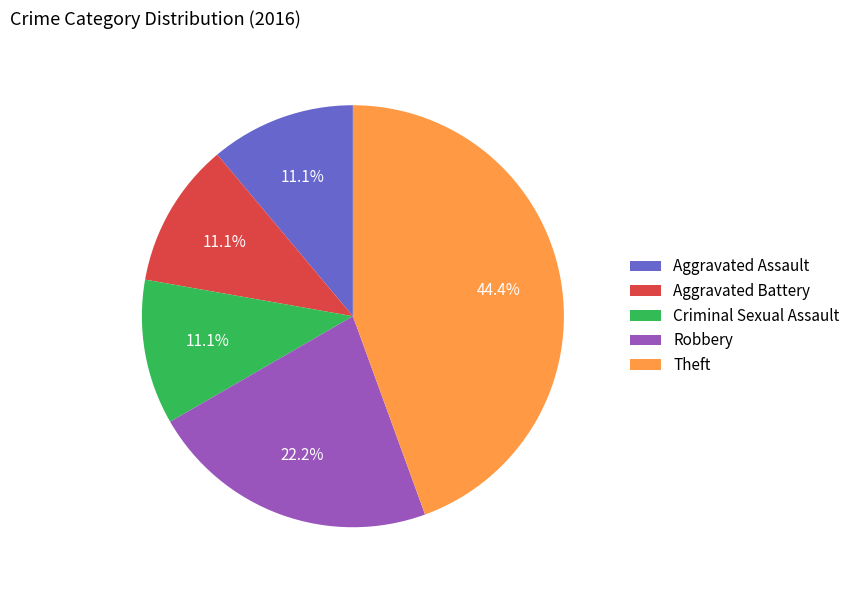

Approximately how many times larger is the value at Robbery compared to Aggravated Battery?

2.0